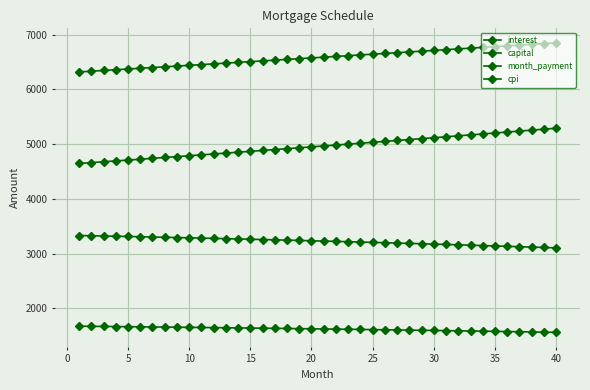

What is the greatest value displayed?

6849.0